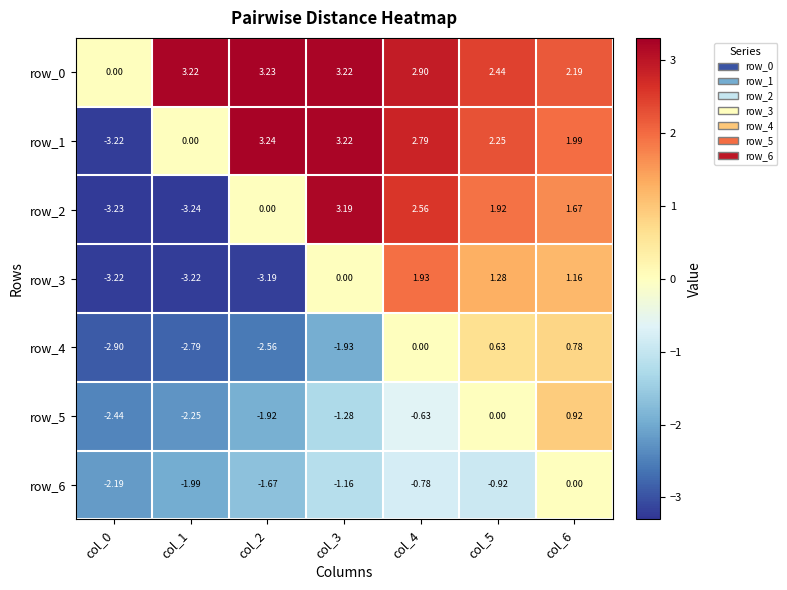

Is it true that row_4 equals -1.9 at col_3?

True